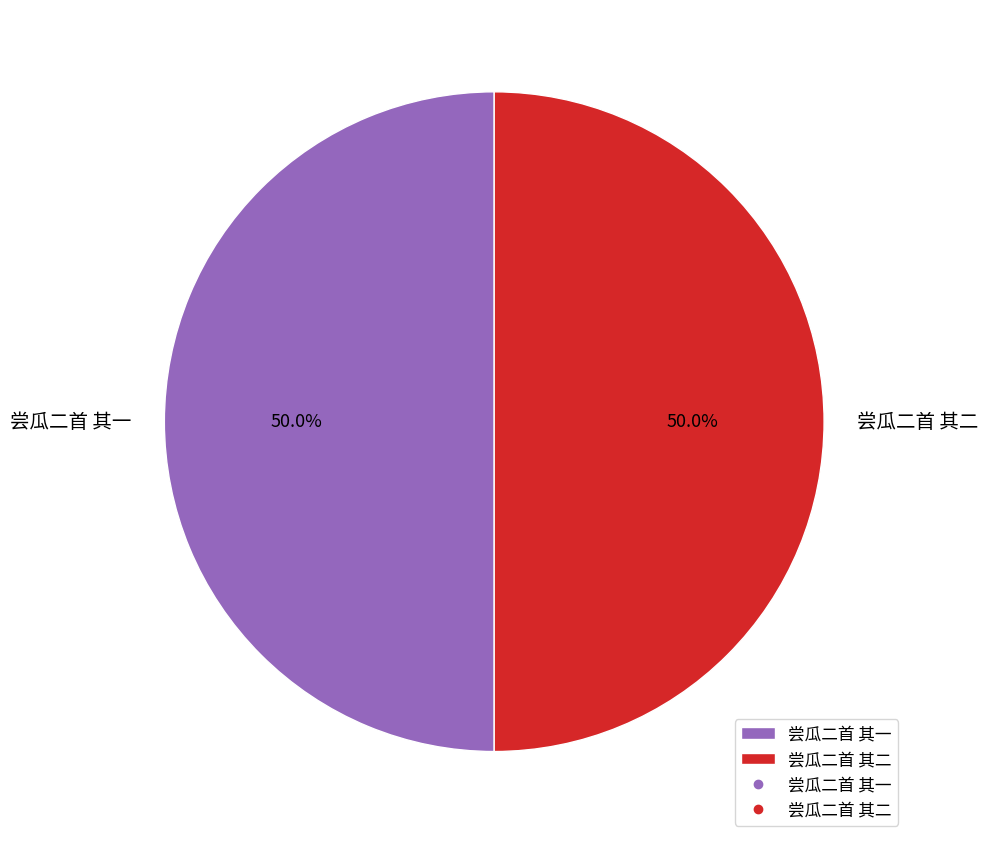

The 尝瓜二首 其一 slice represents 50% of the pie. True or false?

True